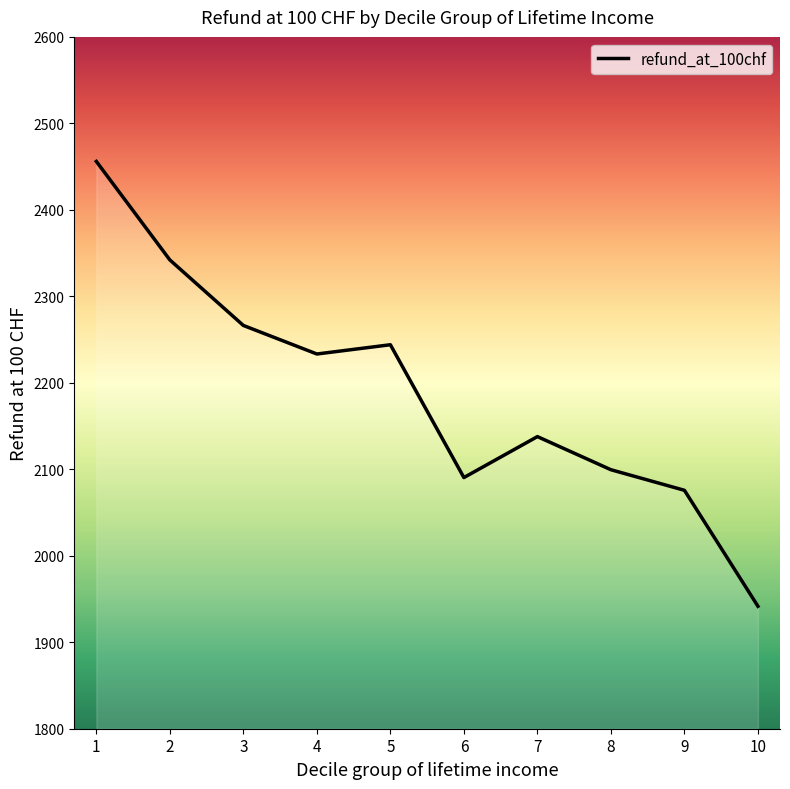

What is the average value?

2188.7